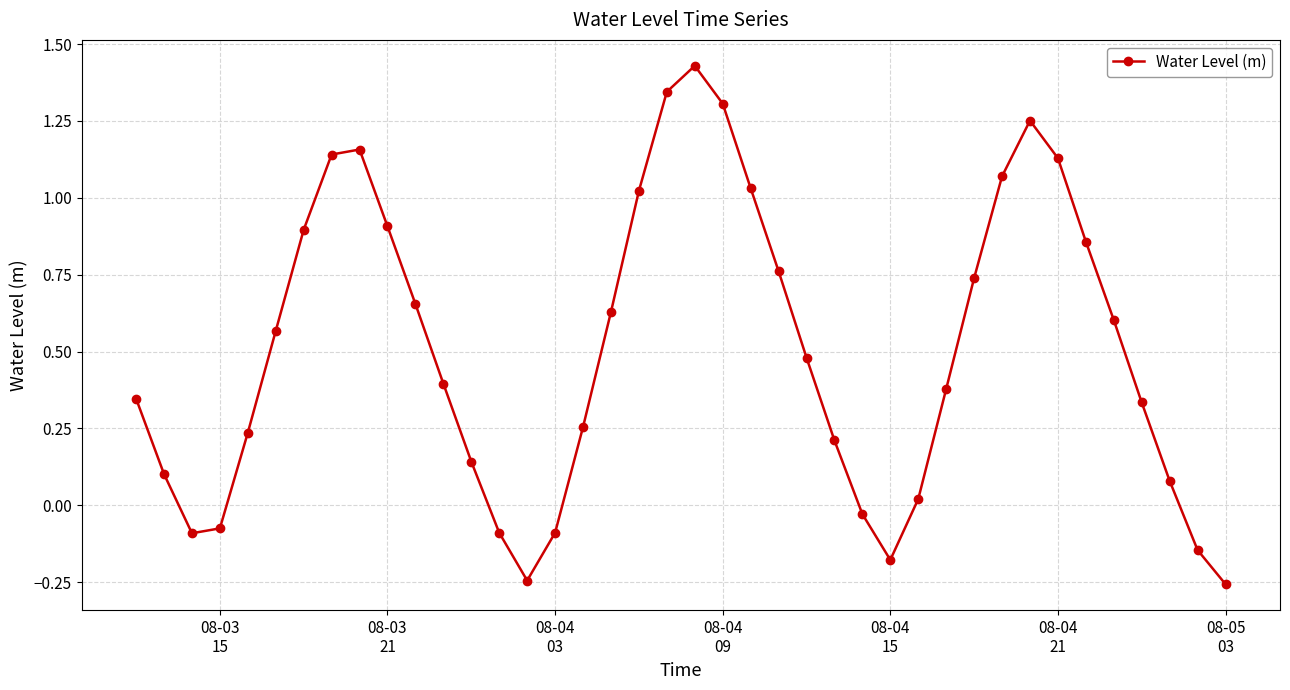

True or false: there are more than 2 points higher than both neighbors.

True